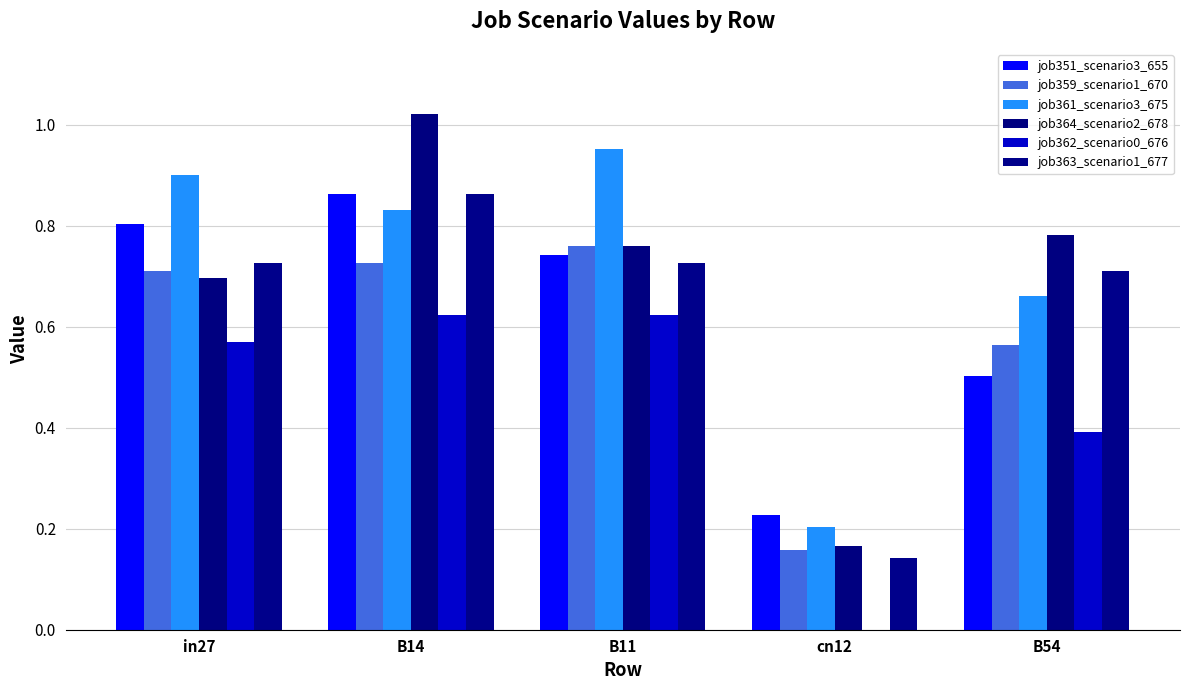

What are all the series names shown in the legend?

job351_scenario3_655, job359_scenario1_670, job361_scenario3_675, job364_scenario2_678, job362_scenario0_676, job363_scenario1_677